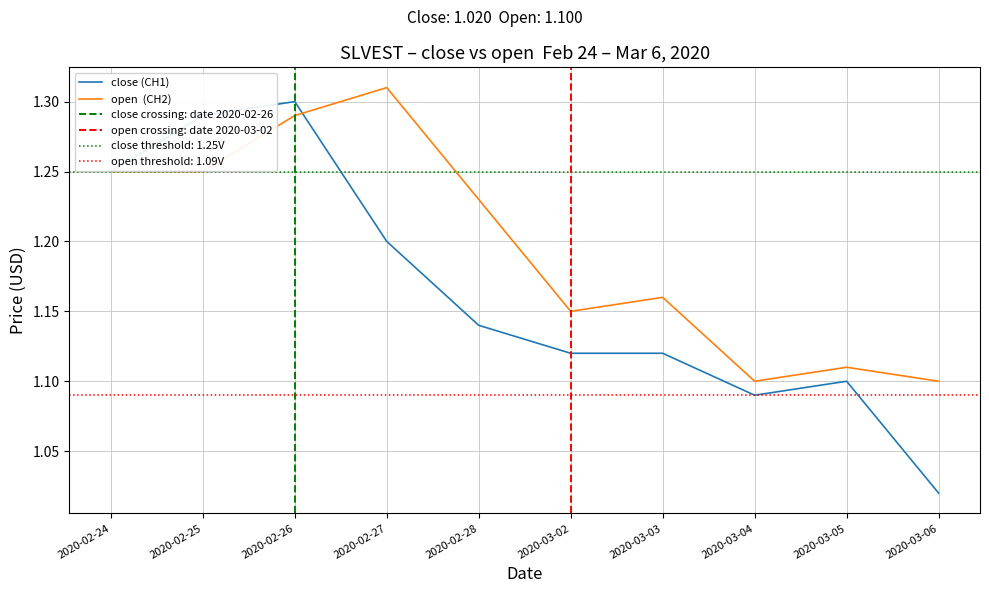

The open series shows 1.3 at 2020-02-26. True or false?

True